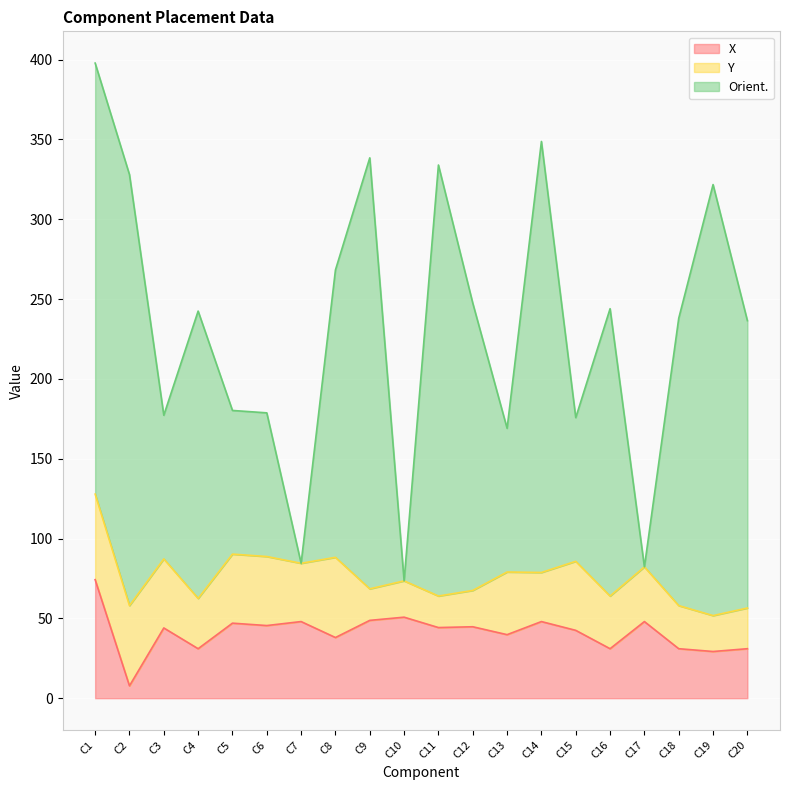

Does the chart display data point markers on the line(s)?

No